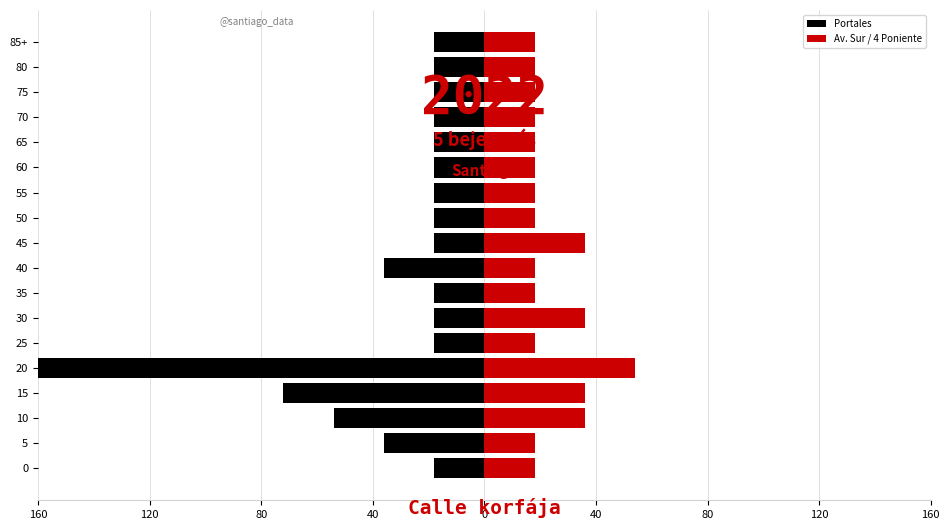

Reading right to left, extract all data points from this chart.

Portales: -18	-18	-18	-18	-18	-18	-18	-18	-18	-36	-18	-18	-18	-198	-72	-54	-36	-18
Av. Sur / 4 Poniente: 18	18	18	18	18	18	18	18	36	18	18	36	18	54	36	36	18	18